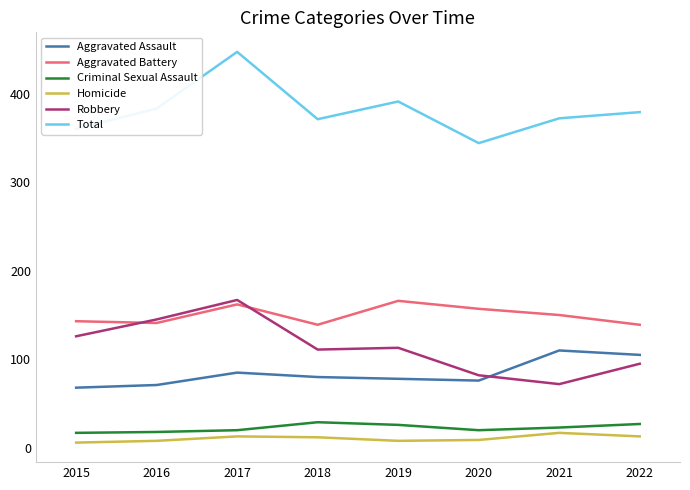

Between 2017 and 2018, which series saw the biggest shift?

Total